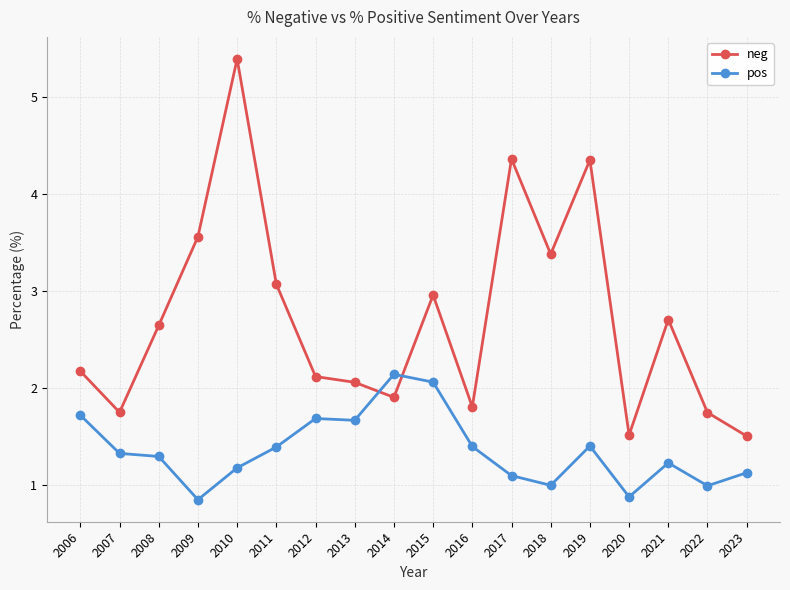

What is the maximum value shown in the chart?

5.4